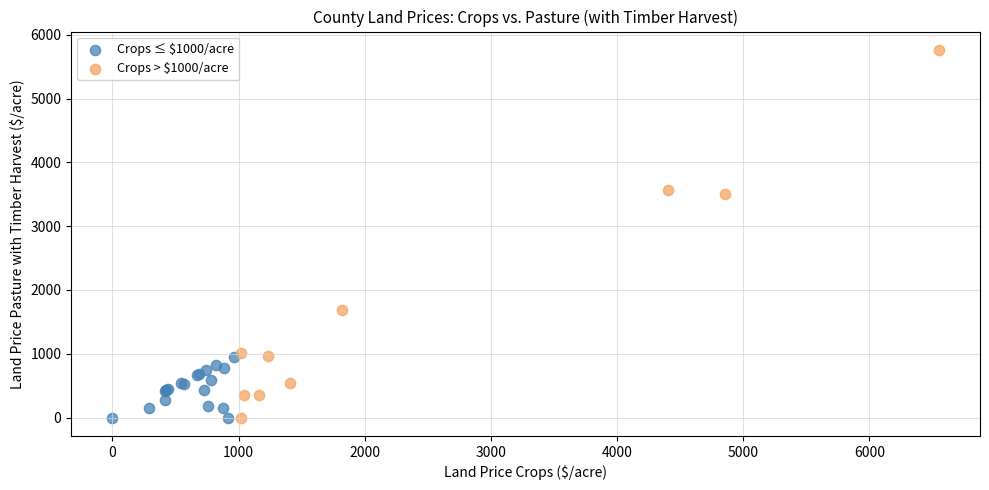

Which series has the largest Y range (max minus min)?

Crops > $1000/acre